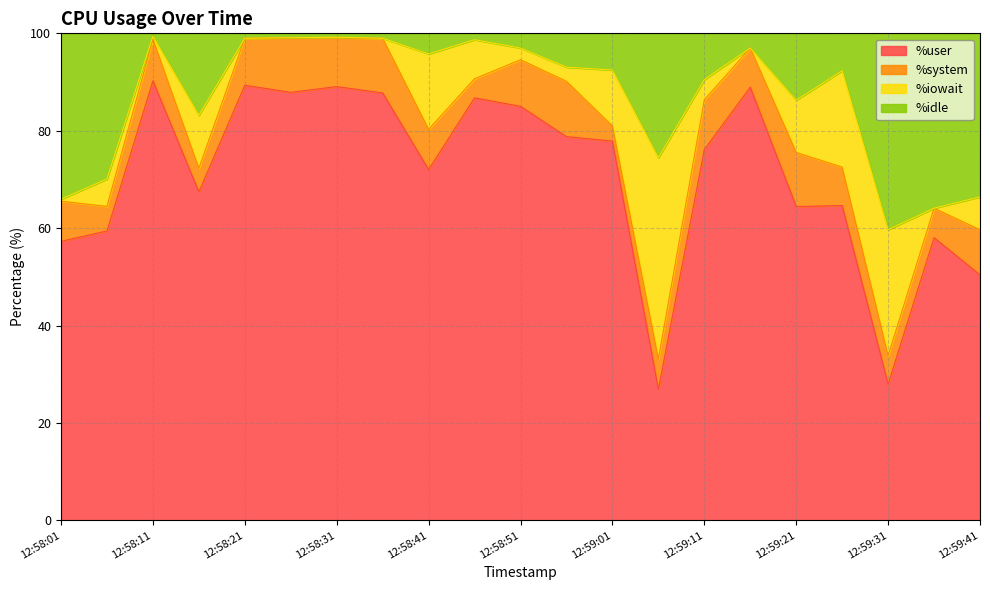

What is the minimum value for %user?

26.9